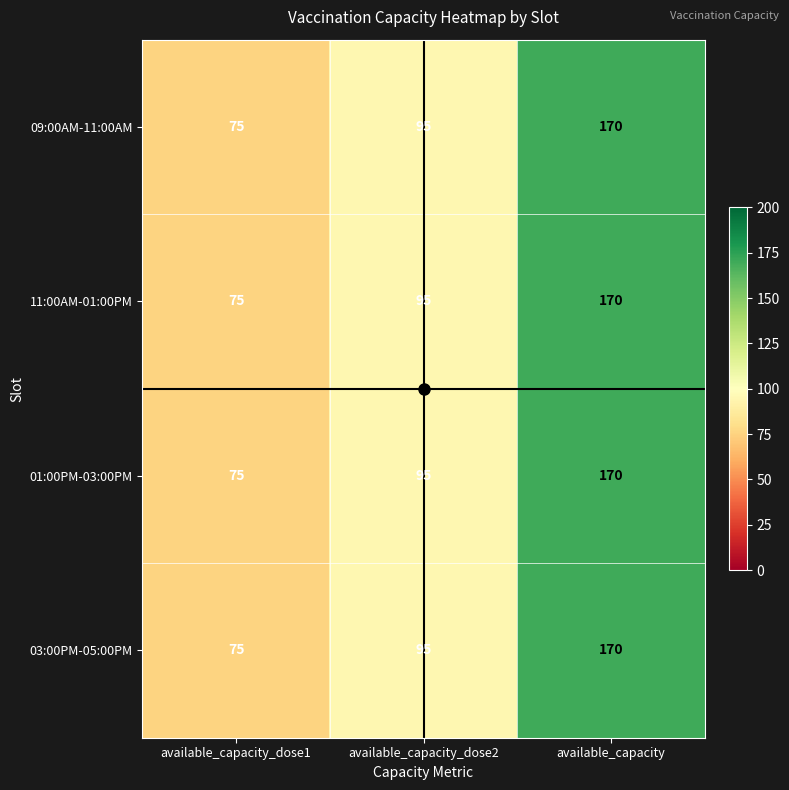

Rank the categories by 03:00PM-05:00PM value from highest to lowest.

available_capacity, available_capacity_dose2, available_capacity_dose1